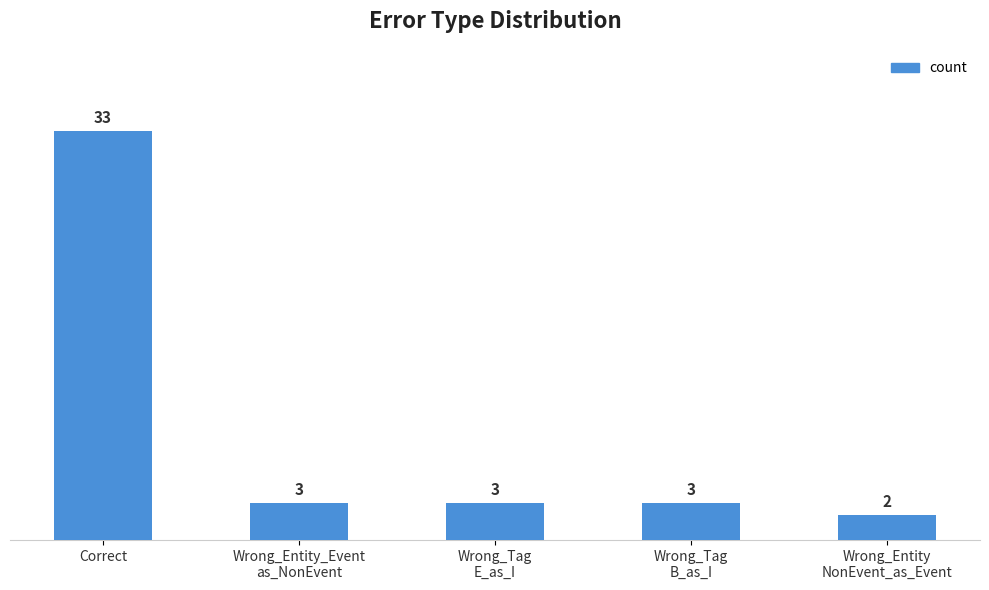

Are the bars grouped side by side (vs. stacked)?

No